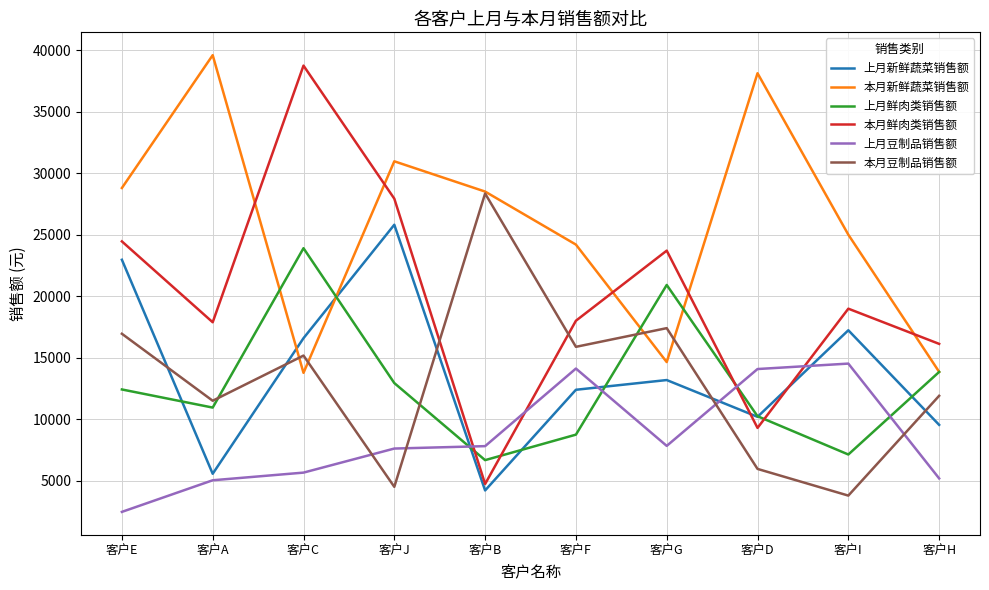

List the series in order of their peak value, lowest first.

上月豆制品销售额, 上月鲜肉类销售额, 上月新鲜蔬菜销售额, 本月豆制品销售额, 本月鲜肉类销售额, 本月新鲜蔬菜销售额